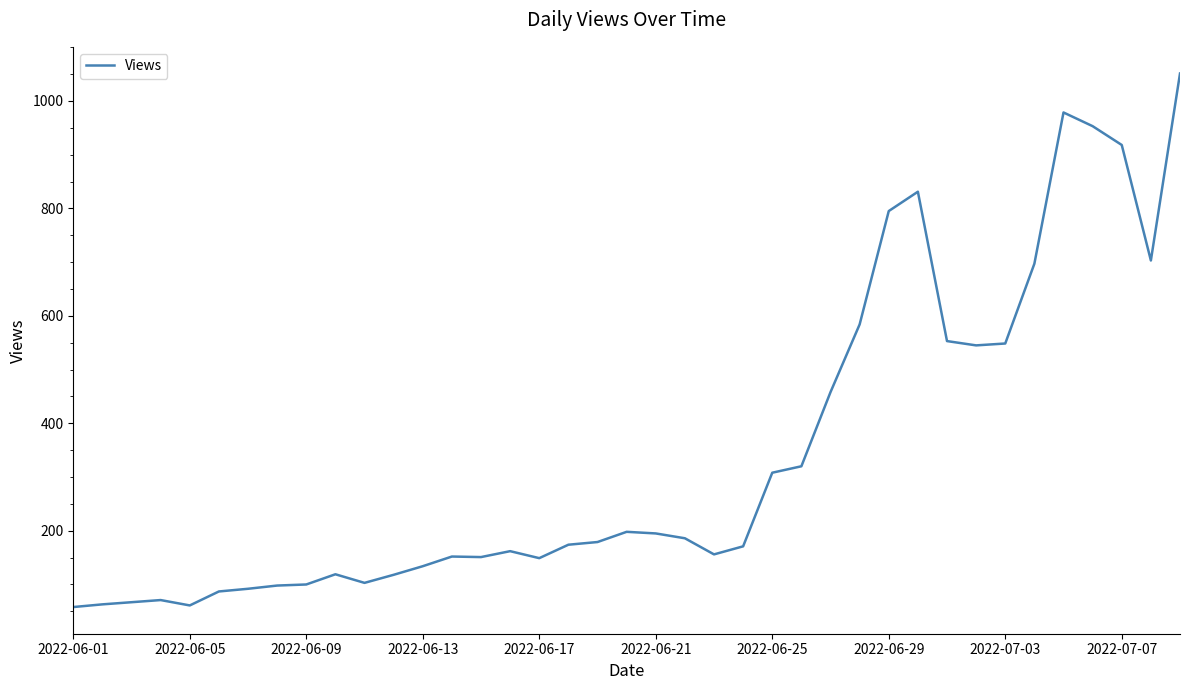

What is the difference between the maximum and minimum values?

993.0